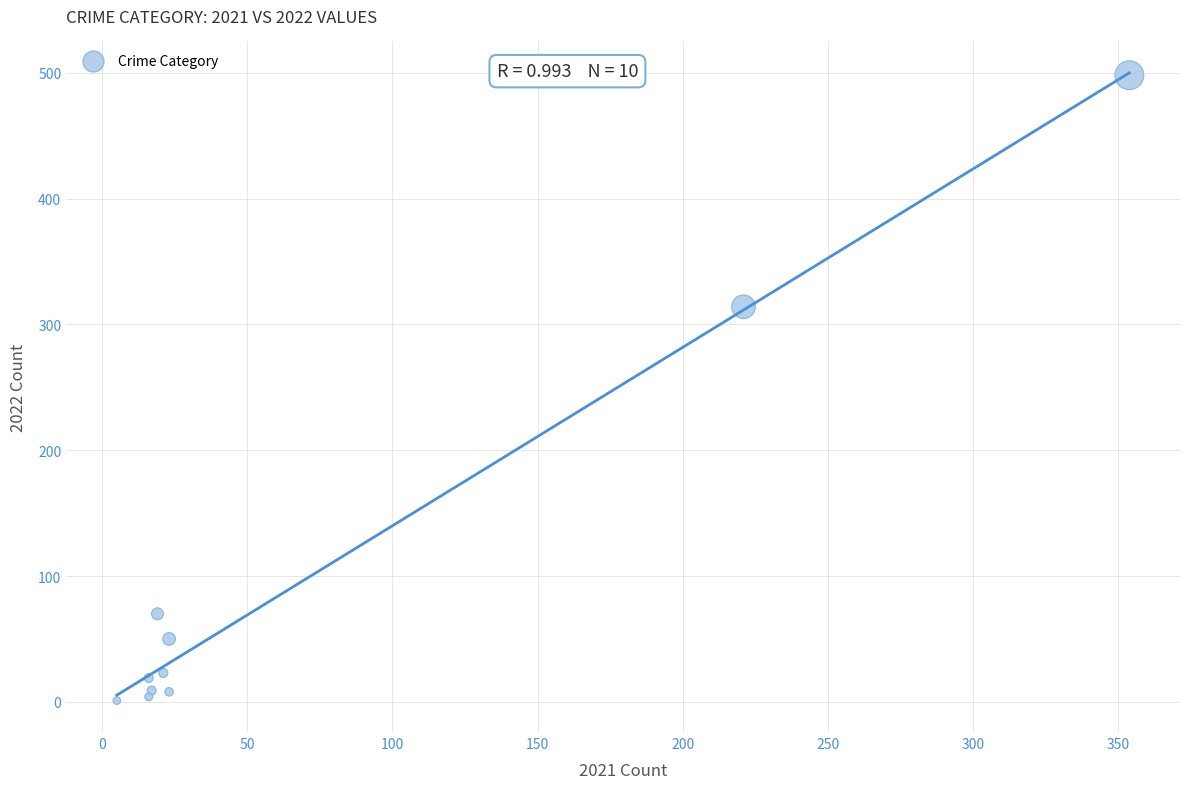

What Y value in the scatter plot is closest to 249?

314